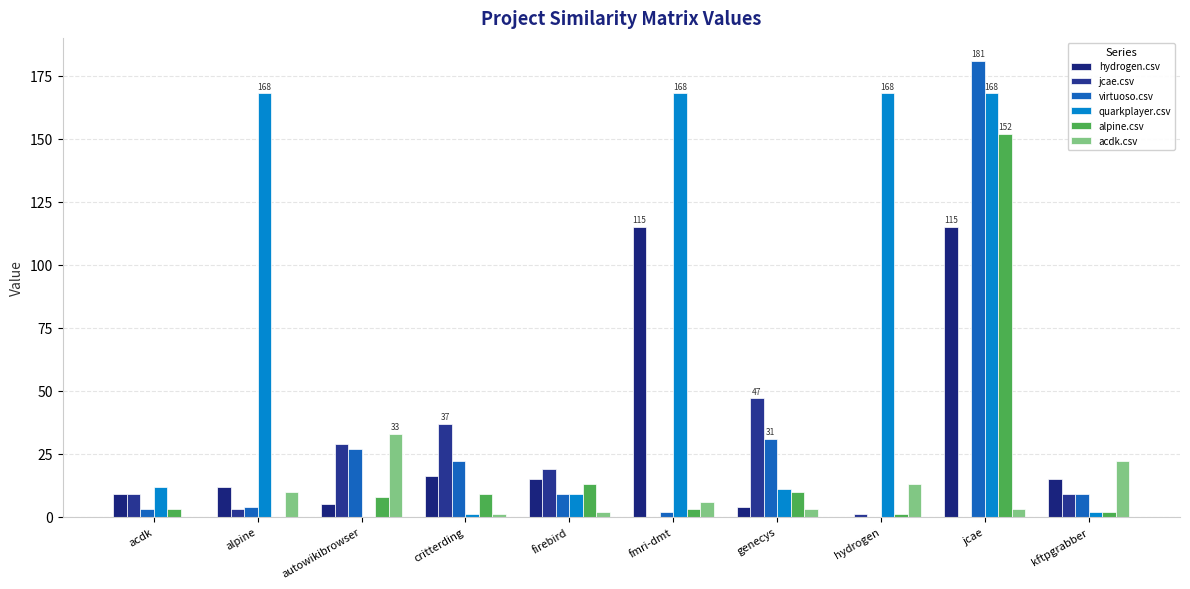

The alpine.csv series shows 9 at critterding. True or false?

True